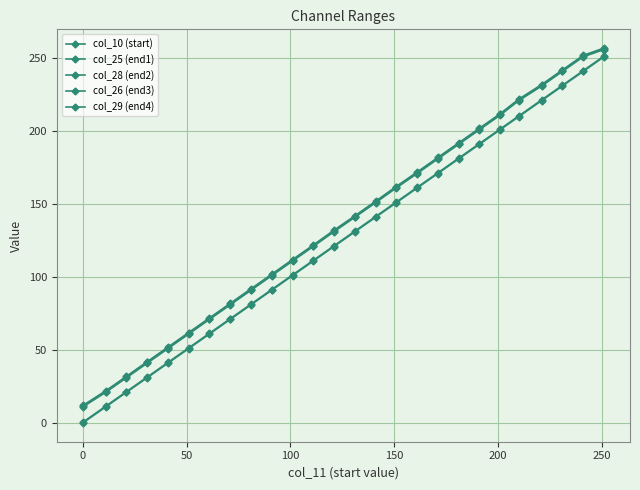

What is the value of the col_25 (end1) point at the 15th from the left?

141.5